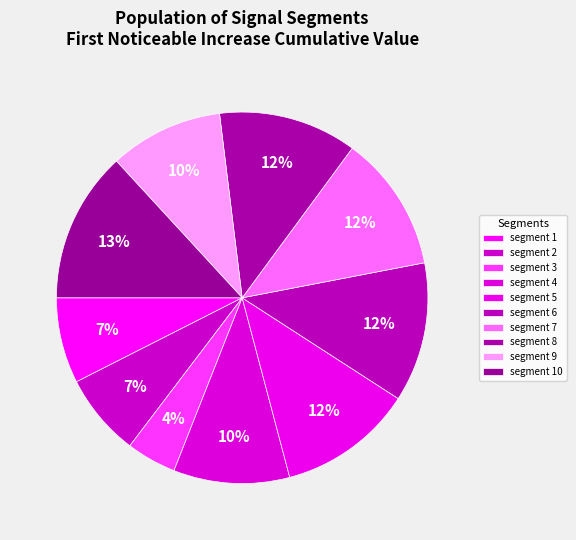

Count the number of slices in the pie.

10